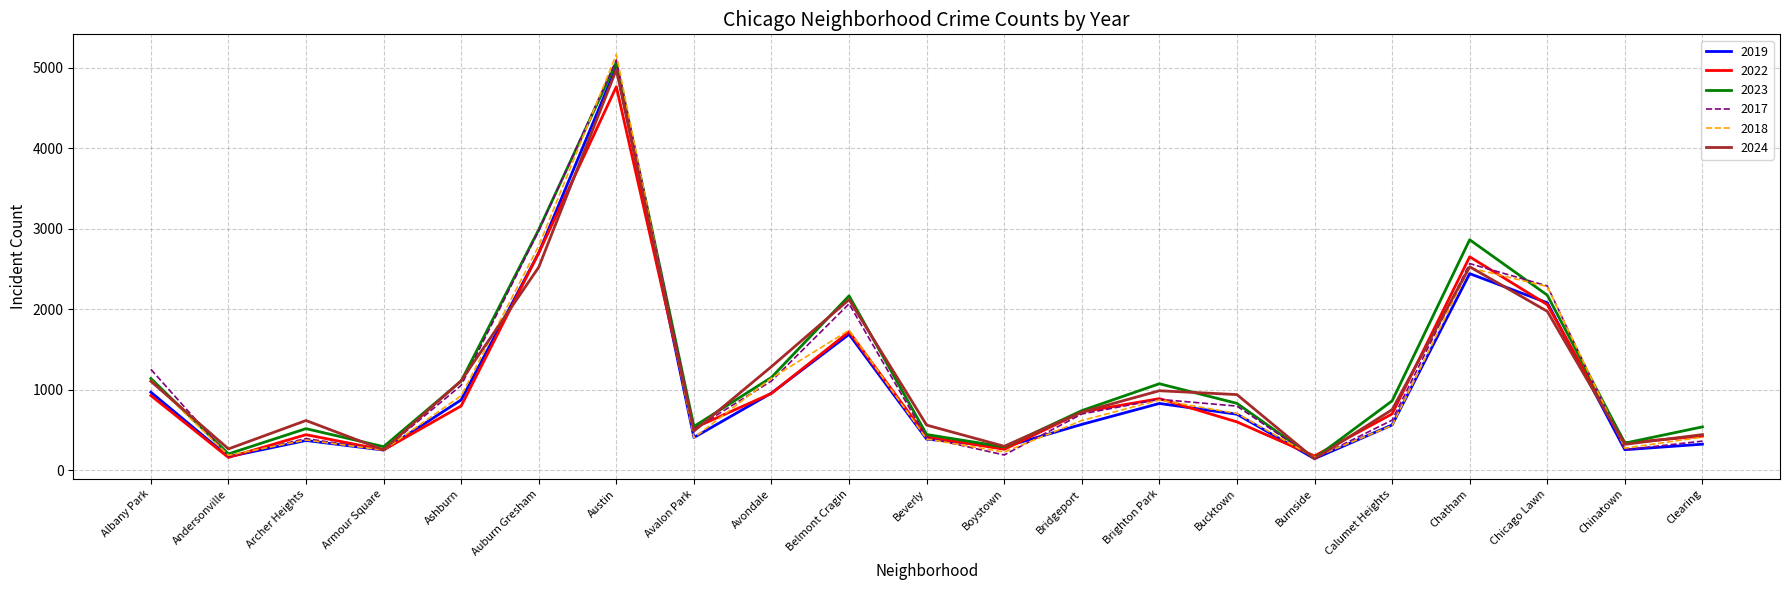

What value does the 2022 series have at Ashburn?

797